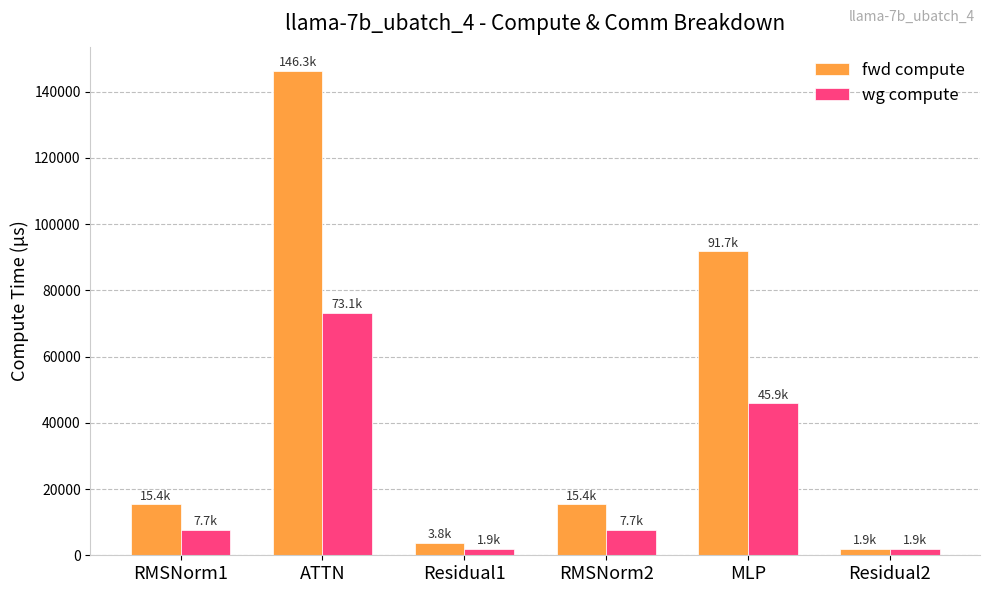

Is it true that fwd compute equals 23808.6 at RMSNorm2?

False